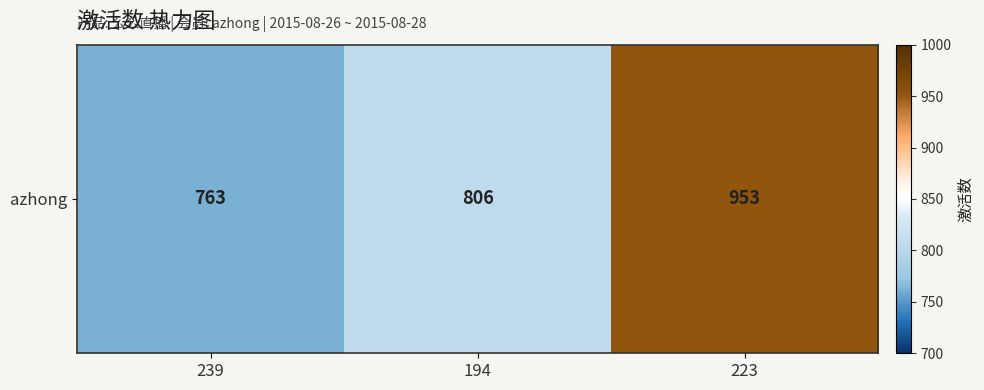

Reading right to left, list all the values displayed in this chart.

223=953	194=806	239=763